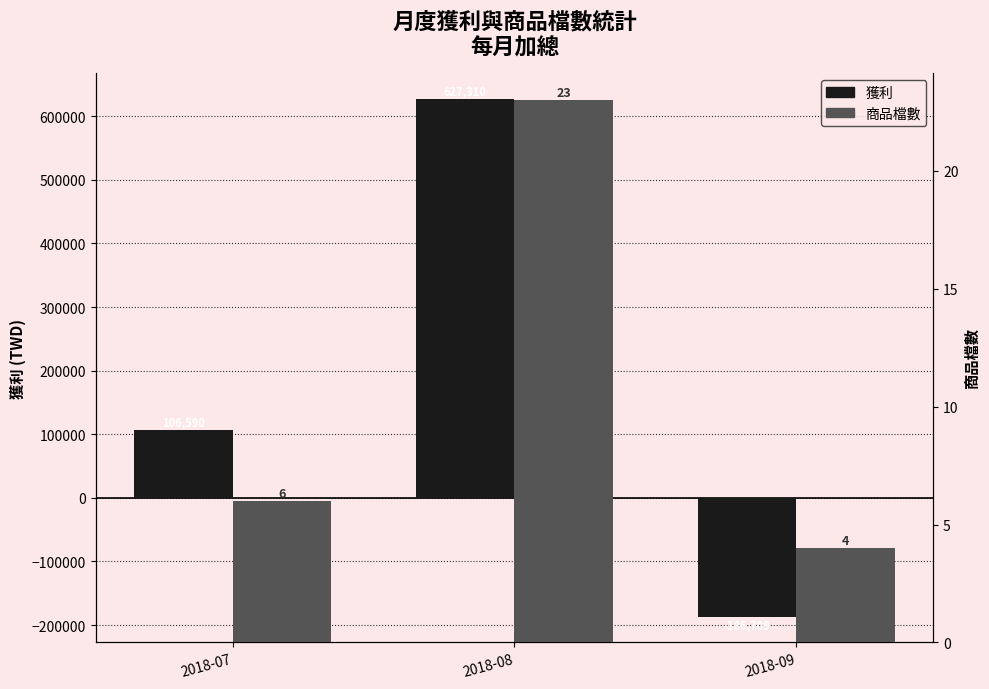

What is the total value across all series at 2018-08?

627333